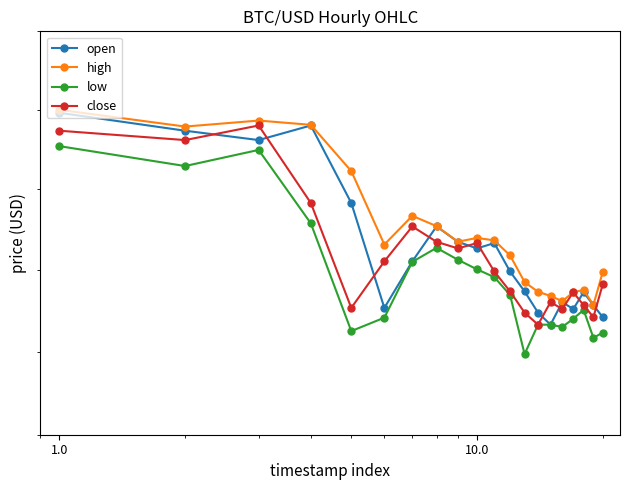

Which series has the largest range (max minus min)?

open